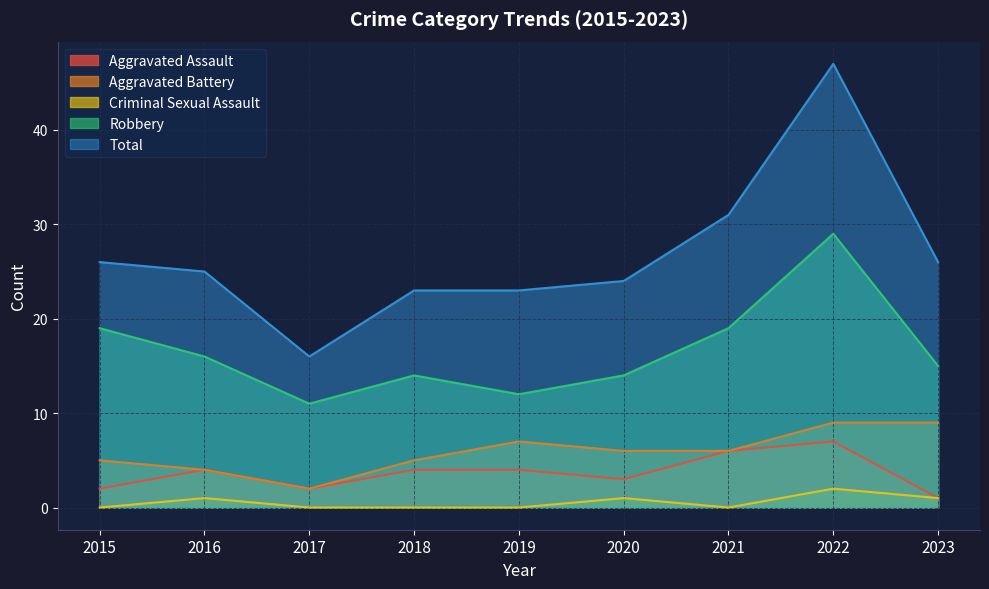

What is the difference between the second highest and second lowest values in the Criminal Sexual Assault series?

1